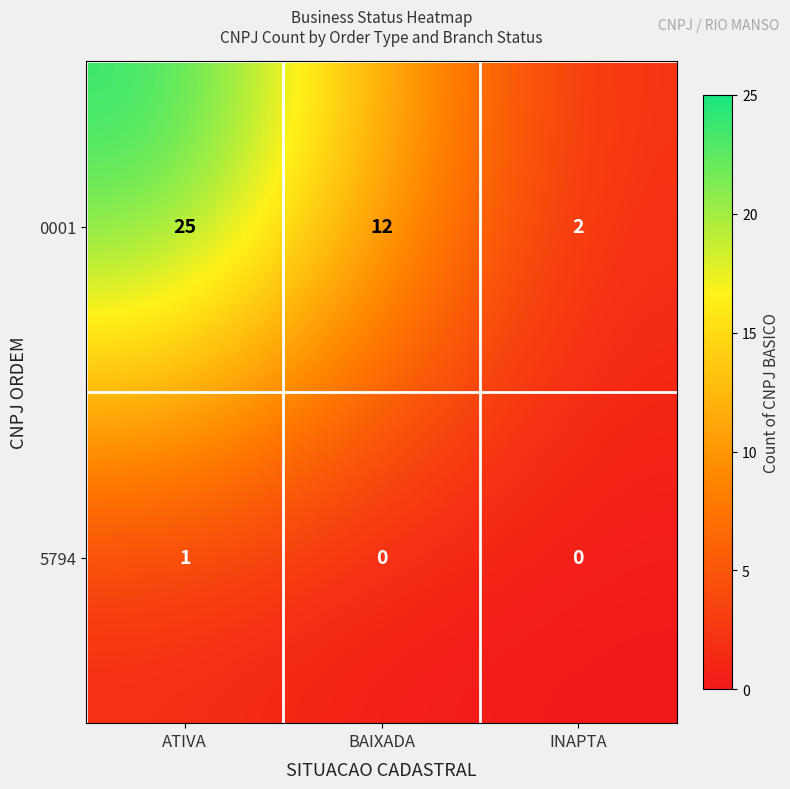

What is the sum of all 0001 values?

39